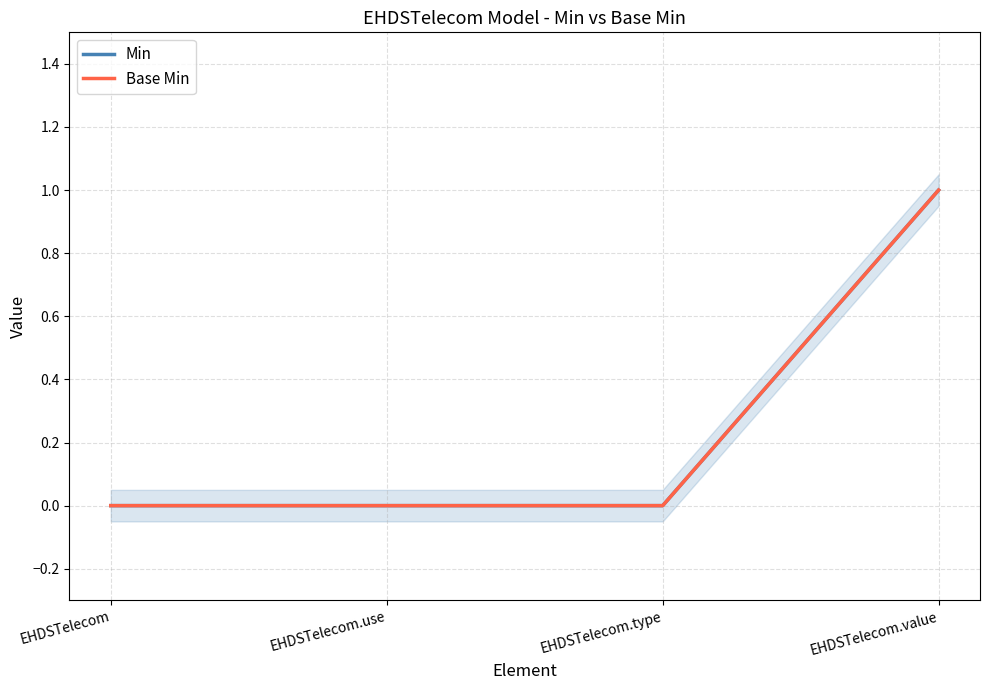

What is the difference between the maximum and second lowest values in the Min series?

1